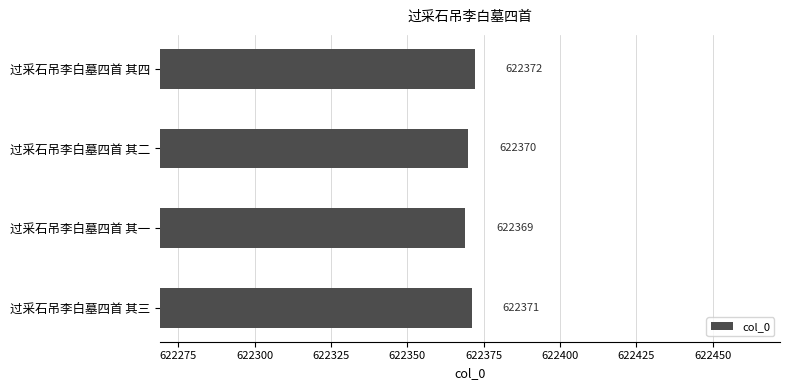

Where is the data nearest to the value 622370?

过采石吊李白墓四首 其二